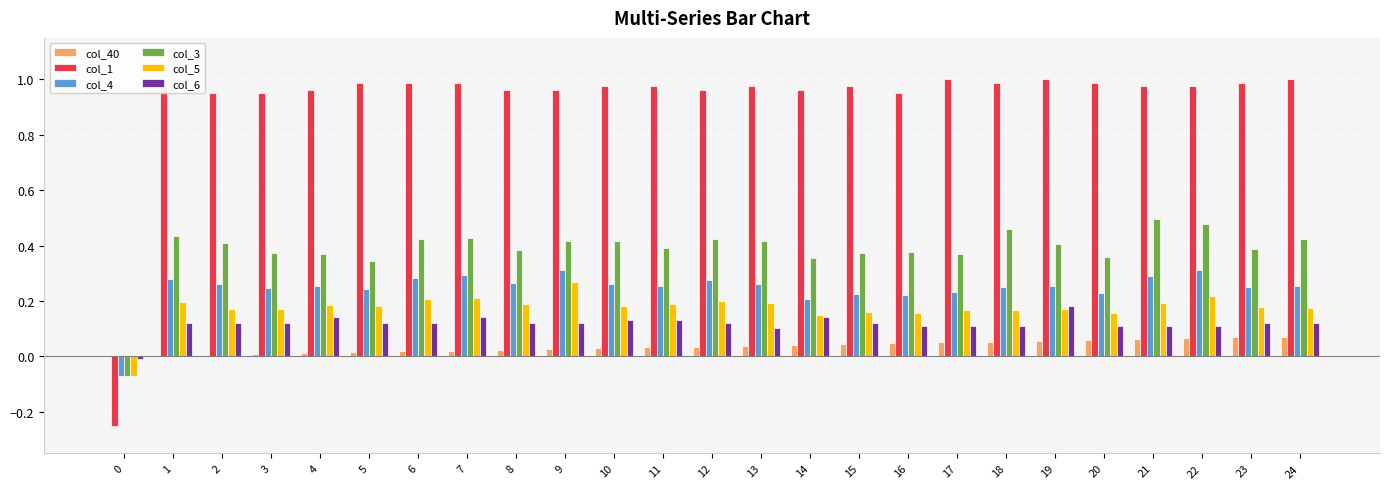

Count the number of data series in this chart.

6